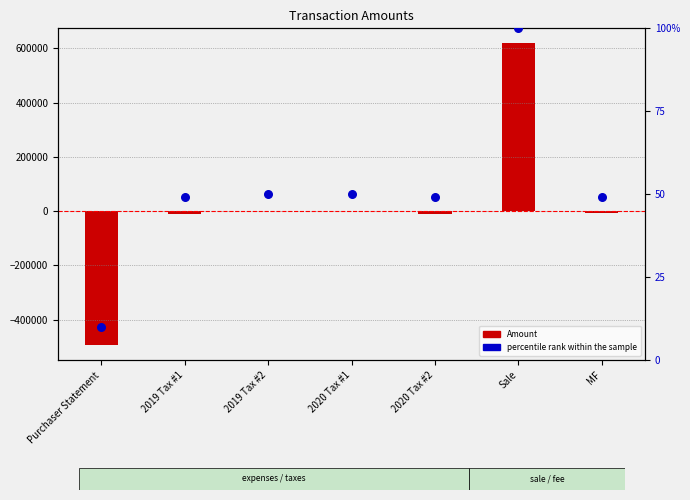

At which category is the sum across all series the highest?

Sale